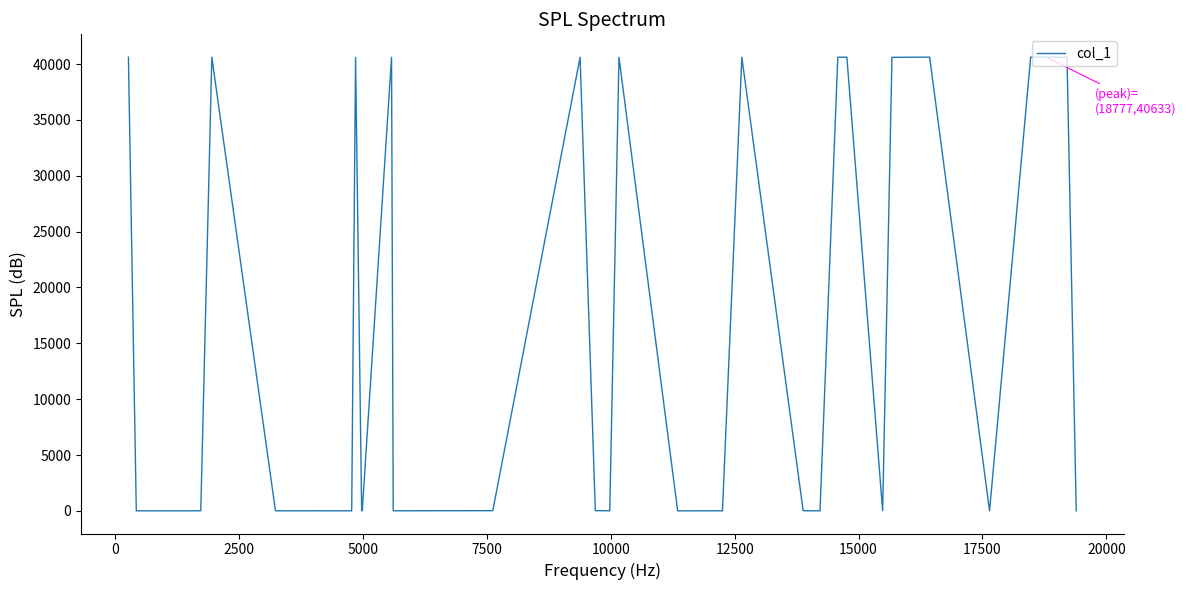

What is the maximum value shown in the chart?

40633